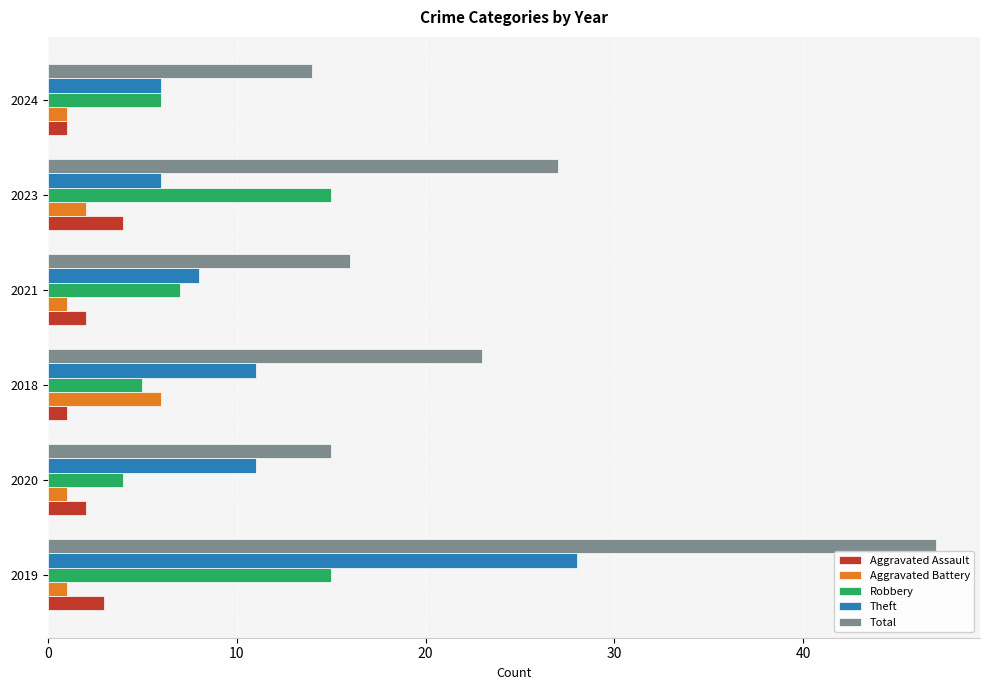

What is the difference between the second highest and minimum values in the Robbery series?

11